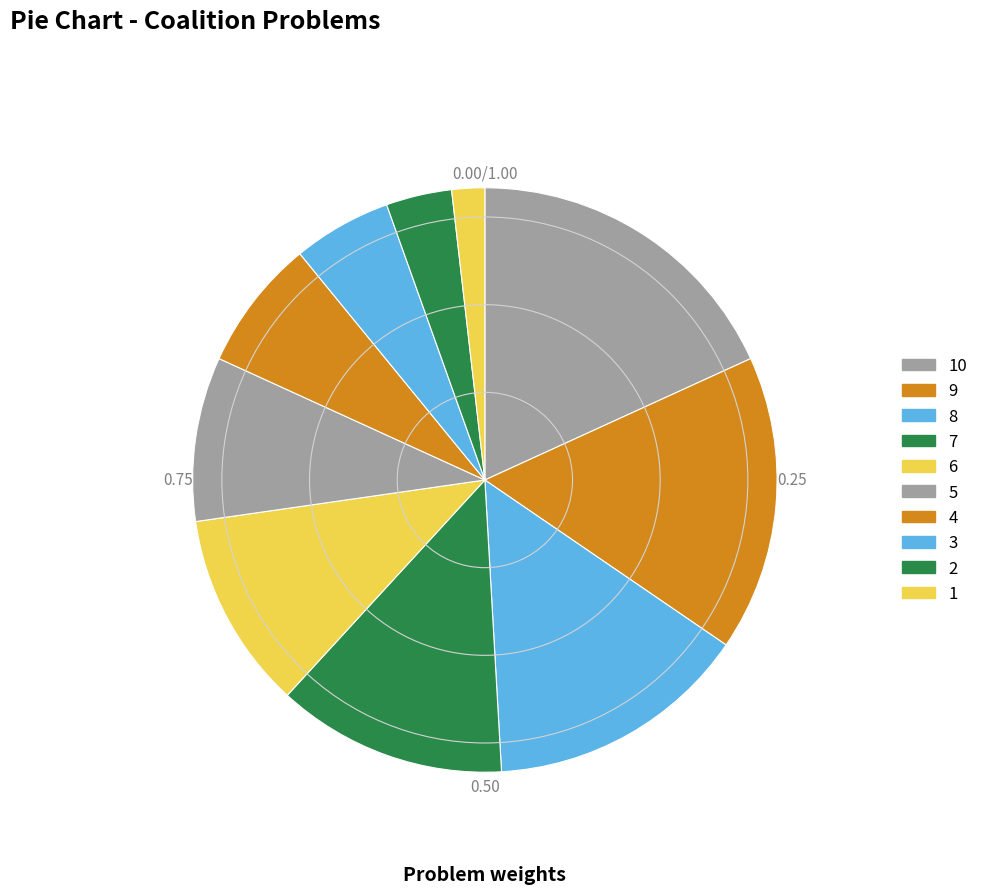

To the nearest percent, what percentage of the pie is 2?

4%